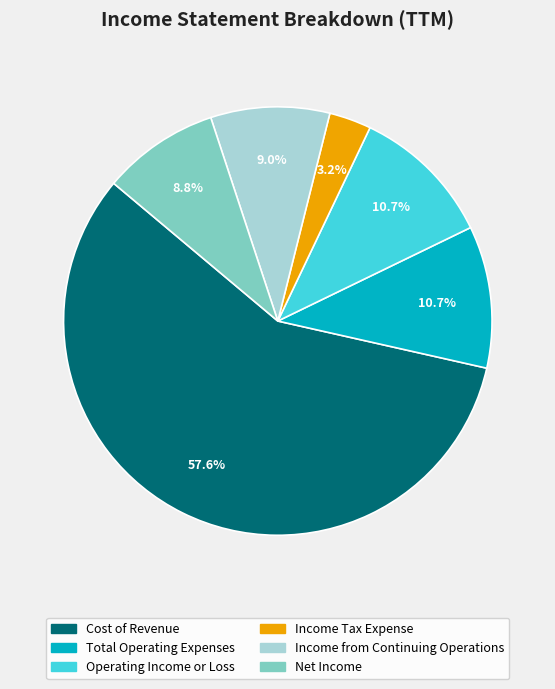

Count the number of slices in the pie.

6